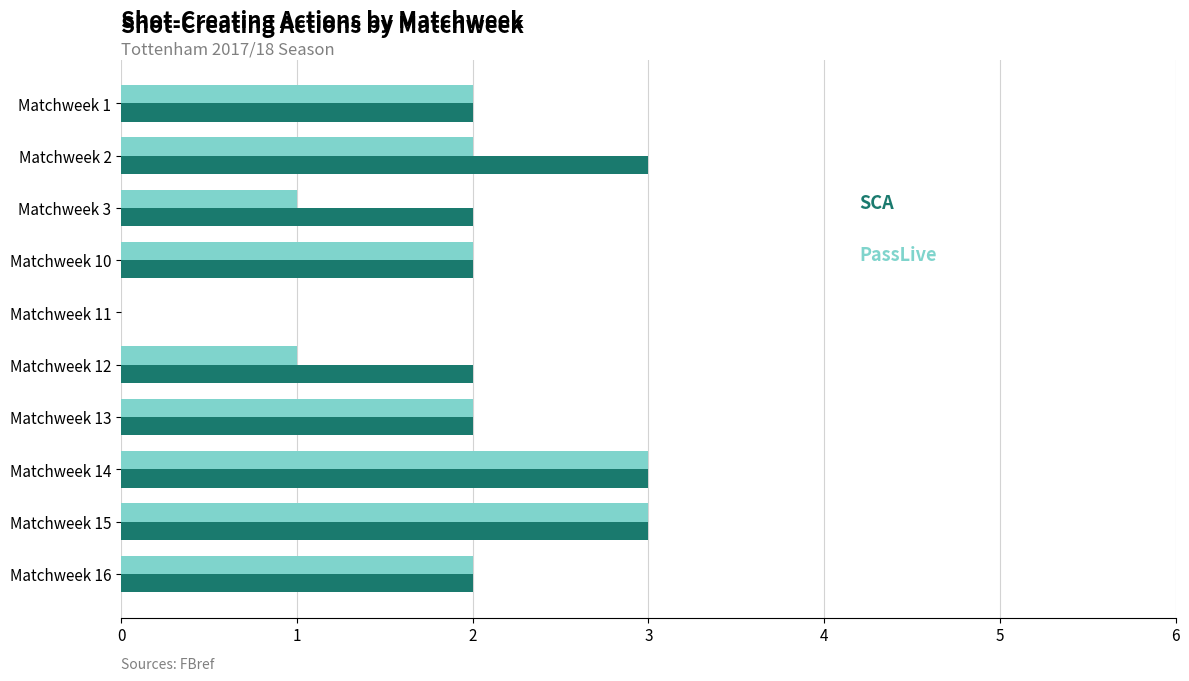

What is the greatest value displayed?

3